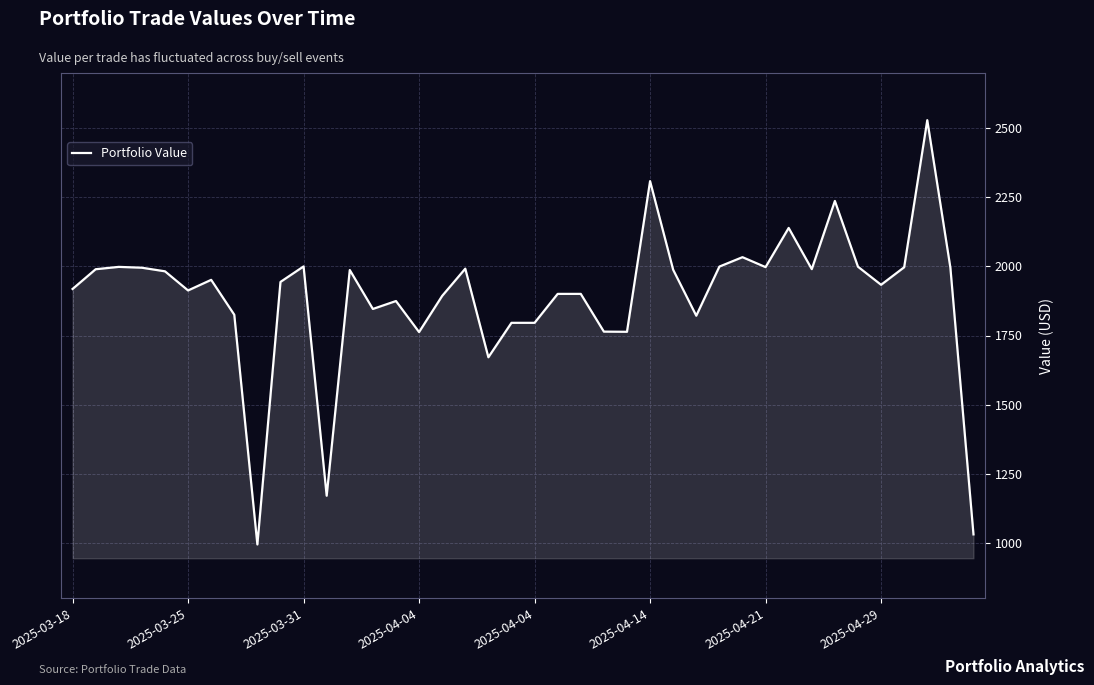

What is the greatest value displayed?

2529.3